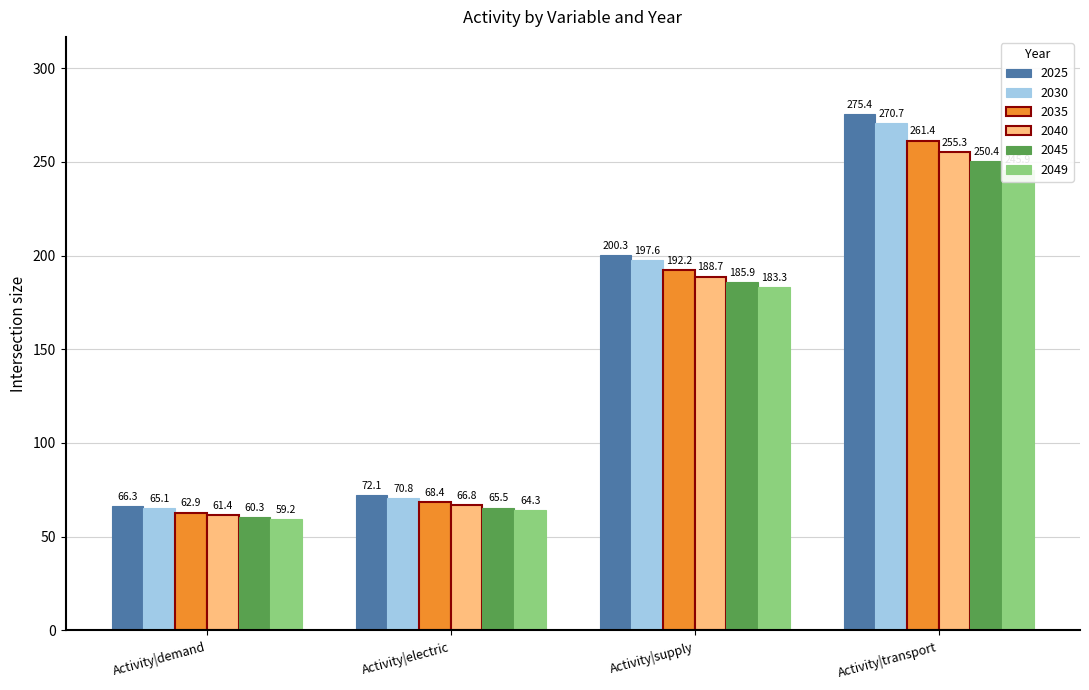

List the labels in order of 2025 value, largest first.

Activity|transport, Activity|supply, Activity|electric, Activity|demand